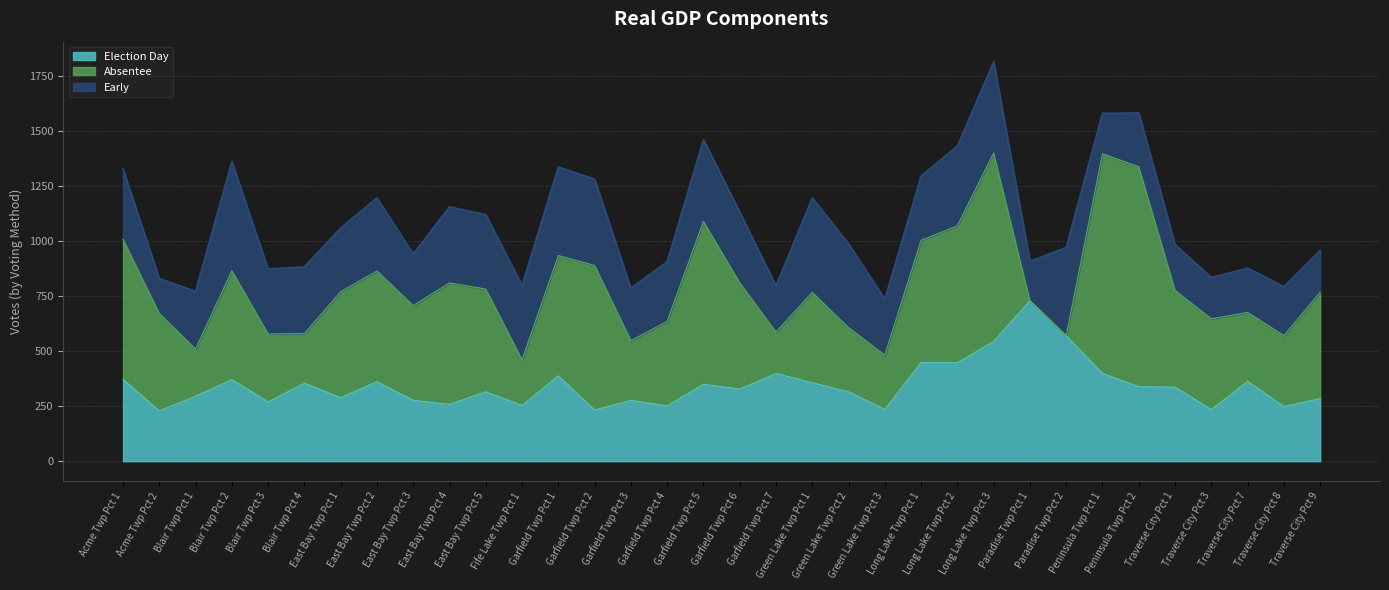

Reading left to right, list all the values displayed in this chart.

Election Day: Acme Twp Pct 1=371	Acme Twp Pct 2=228	Blair Twp Pct 1=295	Blair Twp Pct 2=370	Blair Twp Pct 3=269	Blair Twp Pct 4=354	East Bay Twp Pct 1=288	East Bay Twp Pct 2=361	East Bay Twp Pct 3=276	East Bay Twp Pct 4=258	East Bay Twp Pct 5=315	Fife Lake Twp Pct 1=253	Garfield Twp Pct 1=387	Garfield Twp Pct 2=232	Garfield Twp Pct 3=276	Garfield Twp Pct 4=251	Garfield Twp Pct 5=349	Garfield Twp Pct 6=327	Garfield Twp Pct 7=398	Green Lake Twp Pct 1=356	Green Lake Twp Pct 2=315	Green Lake Twp Pct 3=235	Long Lake Twp Pct 1=448	Long Lake Twp Pct 2=447	Long Lake Twp Pct 3=544	Paradise Twp Pct 1=728	Paradise Twp Pct 2=569	Peninsula Twp Pct 1=398	Peninsula Twp Pct 2=338	Traverse City Pct 1=336	Traverse City Pct 3=234	Traverse City Pct 7=362	Traverse City Pct 8=248	Traverse City Pct 9=284
Absentee: Acme Twp Pct 1=636	Acme Twp Pct 2=442	Blair Twp Pct 1=214	Blair Twp Pct 2=494	Blair Twp Pct 3=308	Blair Twp Pct 4=225	East Bay Twp Pct 1=481	East Bay Twp Pct 2=502	East Bay Twp Pct 3=430	East Bay Twp Pct 4=551	East Bay Twp Pct 5=466	Fife Lake Twp Pct 1=207	Garfield Twp Pct 1=546	Garfield Twp Pct 2=656	Garfield Twp Pct 3=271	Garfield Twp Pct 4=383	Garfield Twp Pct 5=739	Garfield Twp Pct 6=482	Garfield Twp Pct 7=188	Green Lake Twp Pct 1=410	Green Lake Twp Pct 2=291	Green Lake Twp Pct 3=246	Long Lake Twp Pct 1=554	Long Lake Twp Pct 2=621	Long Lake Twp Pct 3=854	Paradise Twp Pct 1=0	Paradise Twp Pct 2=0	Peninsula Twp Pct 1=997	Peninsula Twp Pct 2=998	Traverse City Pct 1=439	Traverse City Pct 3=412	Traverse City Pct 7=313	Traverse City Pct 8=322	Traverse City Pct 9=482
Early: Acme Twp Pct 1=318	Acme Twp Pct 2=159	Blair Twp Pct 1=262	Blair Twp Pct 2=496	Blair Twp Pct 3=295	Blair Twp Pct 4=303	East Bay Twp Pct 1=289	East Bay Twp Pct 2=332	East Bay Twp Pct 3=234	East Bay Twp Pct 4=345	East Bay Twp Pct 5=338	Fife Lake Twp Pct 1=338	Garfield Twp Pct 1=402	Garfield Twp Pct 2=392	Garfield Twp Pct 3=238	Garfield Twp Pct 4=271	Garfield Twp Pct 5=371	Garfield Twp Pct 6=321	Garfield Twp Pct 7=210	Green Lake Twp Pct 1=429	Green Lake Twp Pct 2=380	Green Lake Twp Pct 3=254	Long Lake Twp Pct 1=292	Long Lake Twp Pct 2=362	Long Lake Twp Pct 3=415	Paradise Twp Pct 1=179	Paradise Twp Pct 2=401	Peninsula Twp Pct 1=184	Peninsula Twp Pct 2=244	Traverse City Pct 1=208	Traverse City Pct 3=187	Traverse City Pct 7=201	Traverse City Pct 8=222	Traverse City Pct 9=190